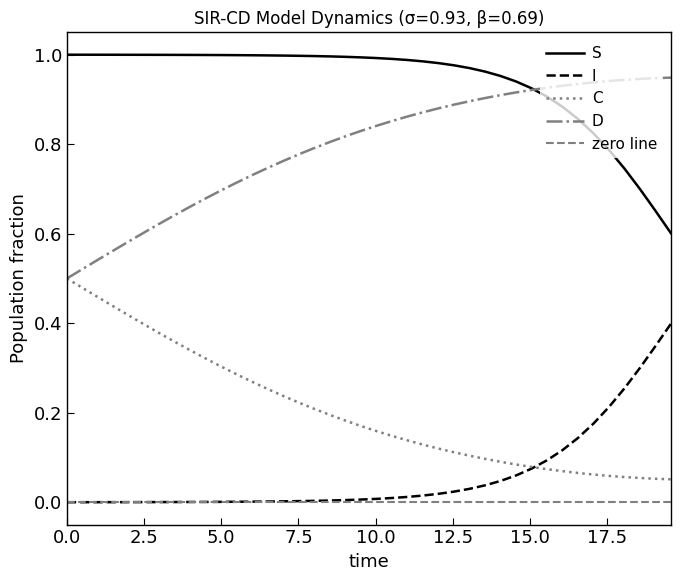

True or false: S and I intersect in this chart.

False